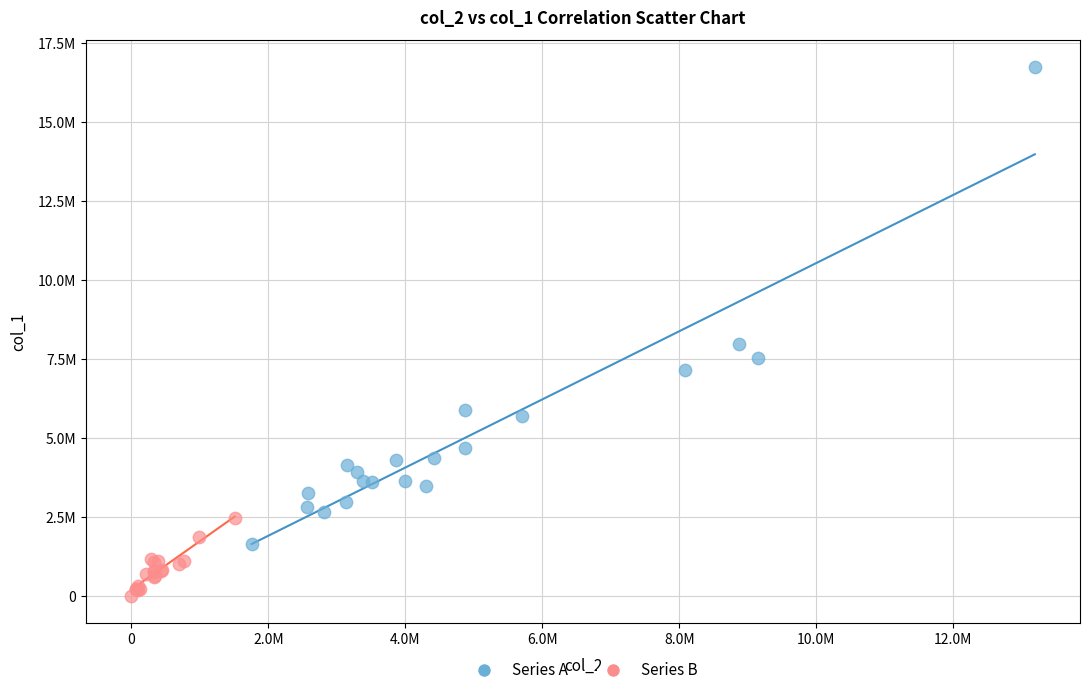

What are all the series names shown in the legend?

Series A, Series B